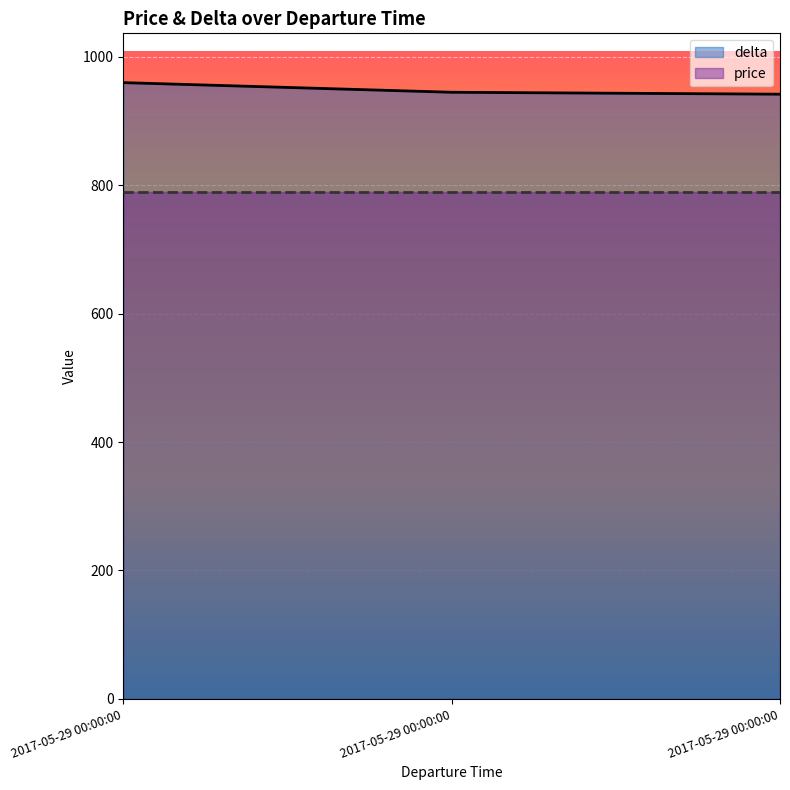

Reading right to left, what are all the values shown in this chart?

2017-05-29 00:00:00=942	2017-05-29 00:00:00=945	2017-05-29 00:00:00=960